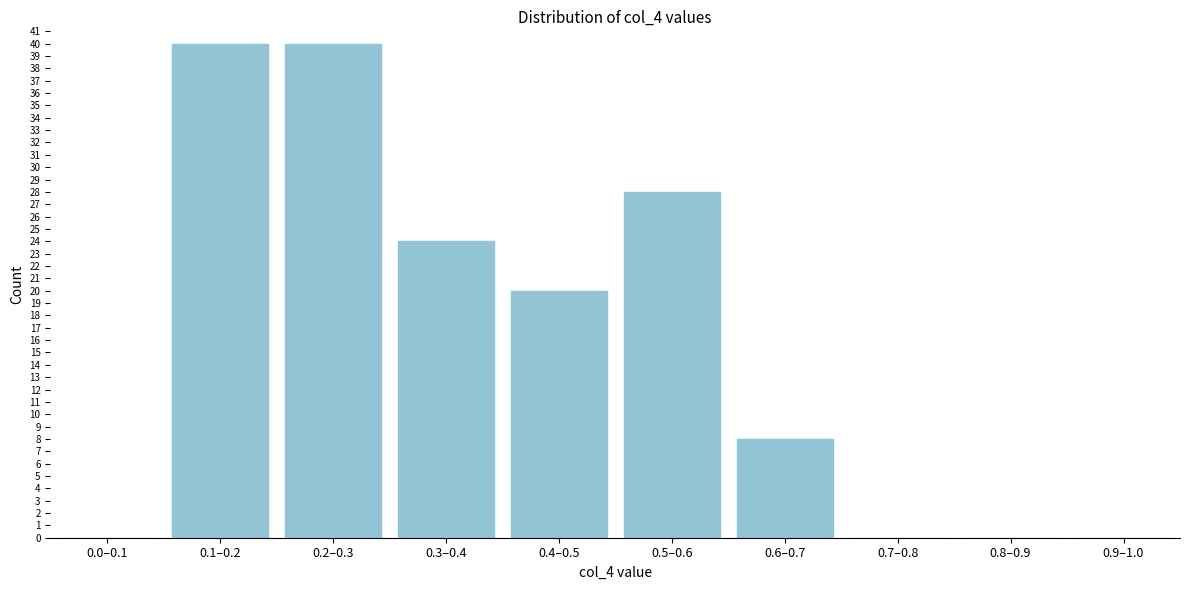

Reading right to left, extract all data points from this chart.

0.9–1.0=0	0.8–0.9=0	0.7–0.8=0	0.6–0.7=8	0.5–0.6=28	0.4–0.5=20	0.3–0.4=24	0.2–0.3=40	0.1–0.2=40	0.0–0.1=0